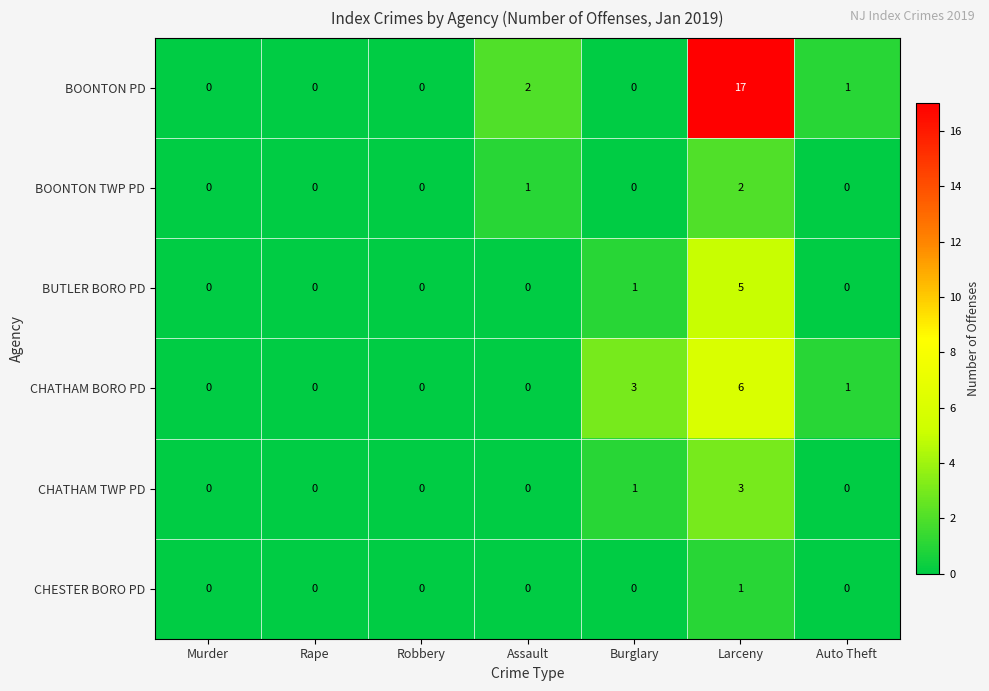

Rank the series by their maximum value, from lowest to highest.

CHESTER BORO PD, BOONTON TWP PD, CHATHAM TWP PD, BUTLER BORO PD, CHATHAM BORO PD, BOONTON PD